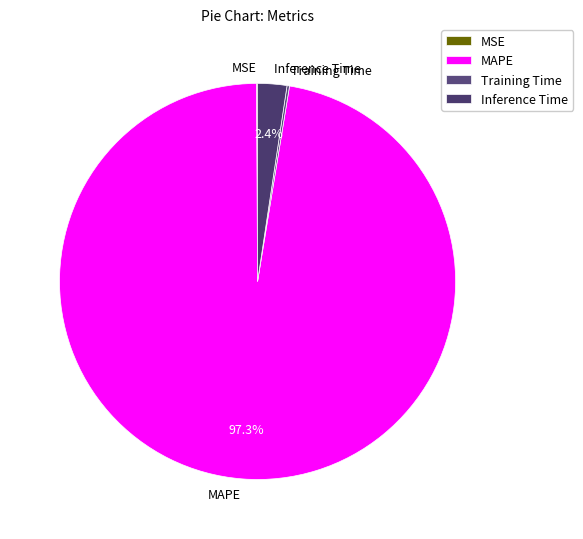

Which category has the biggest portion of the pie?

MAPE